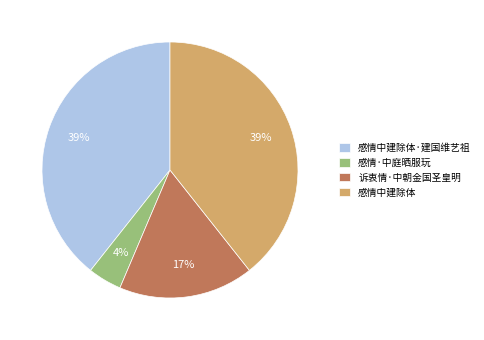

What percentage is the 感情中建除体·建国维艺祖 slice, to the nearest percent?

39%